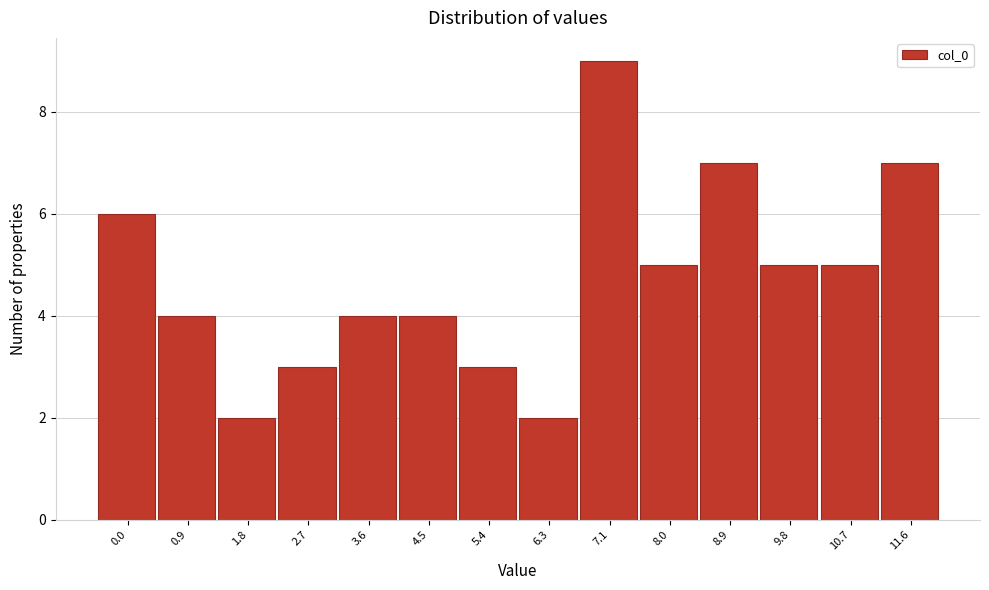

Reading left to right, what are all the values shown in this chart?

6	4	2	3	4	4	3	2	9	5	7	5	5	7